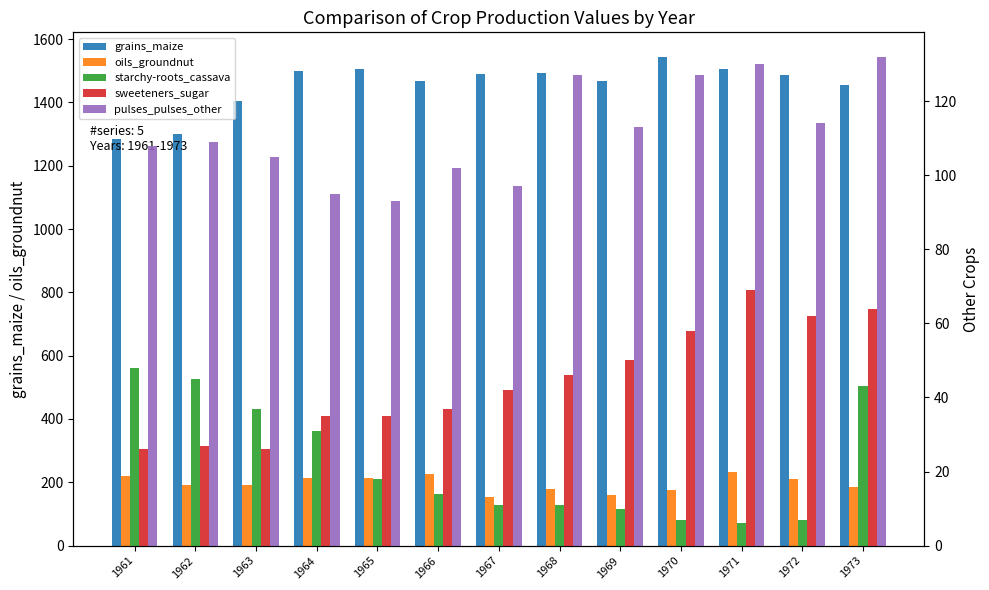

Reading left to right, what are all the values shown in this chart?

grains_maize: 1961=1285	1962=1301	1963=1403	1964=1500	1965=1506	1966=1467	1967=1491	1968=1492	1969=1466	1970=1544	1971=1506	1972=1487	1973=1456
oils_groundnut: 1961=221	1962=193	1963=192	1964=212	1965=212	1966=226	1967=154	1968=180	1969=160	1970=176	1971=232	1972=209	1973=184
starchy-roots_cassava: 1961=48	1962=45	1963=37	1964=31	1965=18	1966=14	1967=11	1968=11	1969=10	1970=7	1971=6	1972=7	1973=43
sweeteners_sugar: 1961=26	1962=27	1963=26	1964=35	1965=35	1966=37	1967=42	1968=46	1969=50	1970=58	1971=69	1972=62	1973=64
pulses_pulses_other: 1961=108	1962=109	1963=105	1964=95	1965=93	1966=102	1967=97	1968=127	1969=113	1970=127	1971=130	1972=114	1973=132